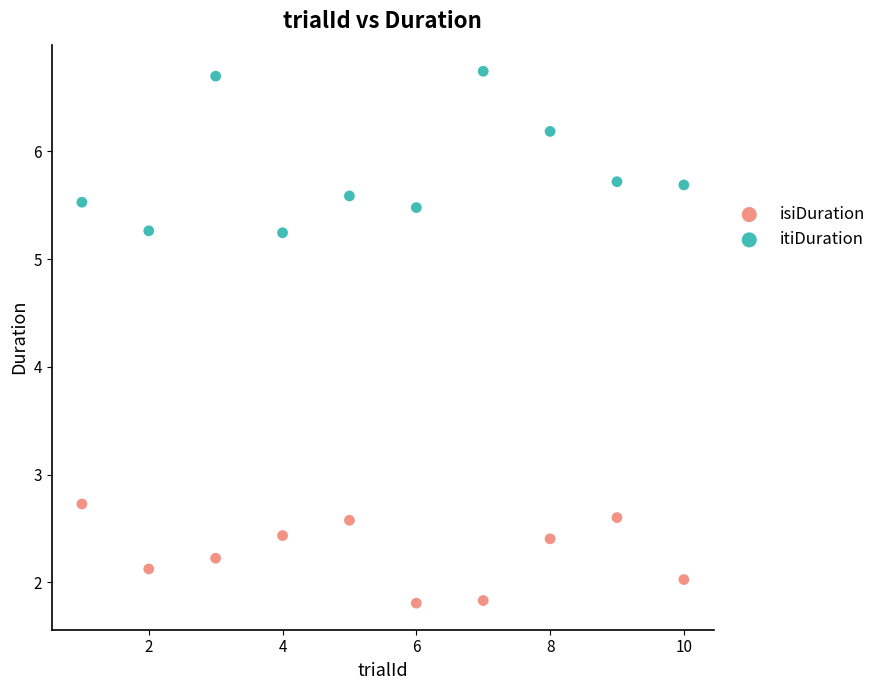

Across all data points, what is the range of Y values (max minus min)?

4.9